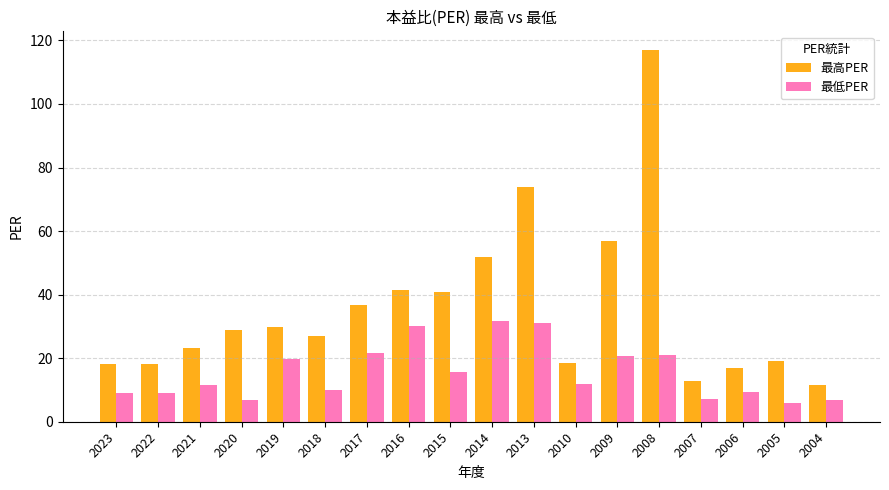

At 2021, list the series in order from largest to smallest.

最高PER, 最低PER